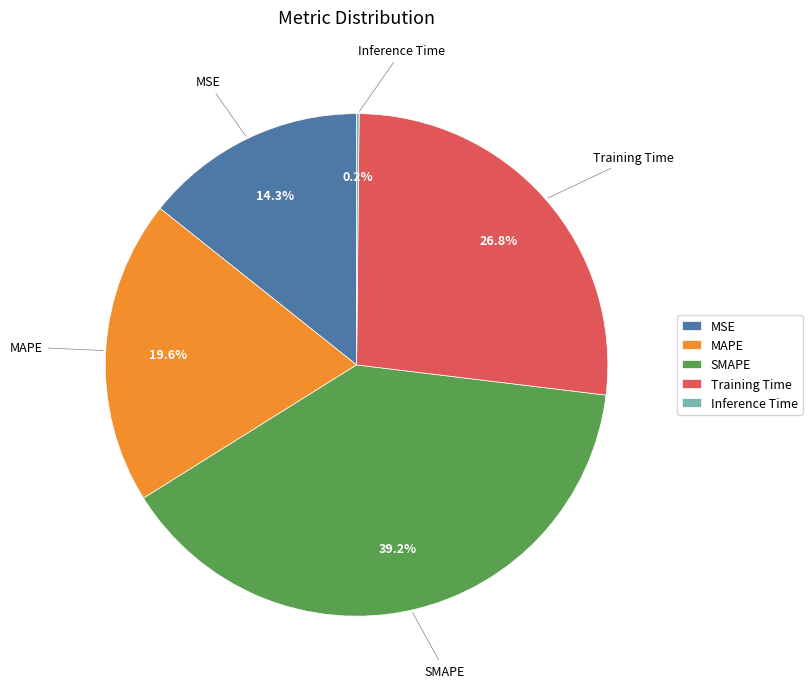

To the nearest percent, what is the average slice percentage?

20%